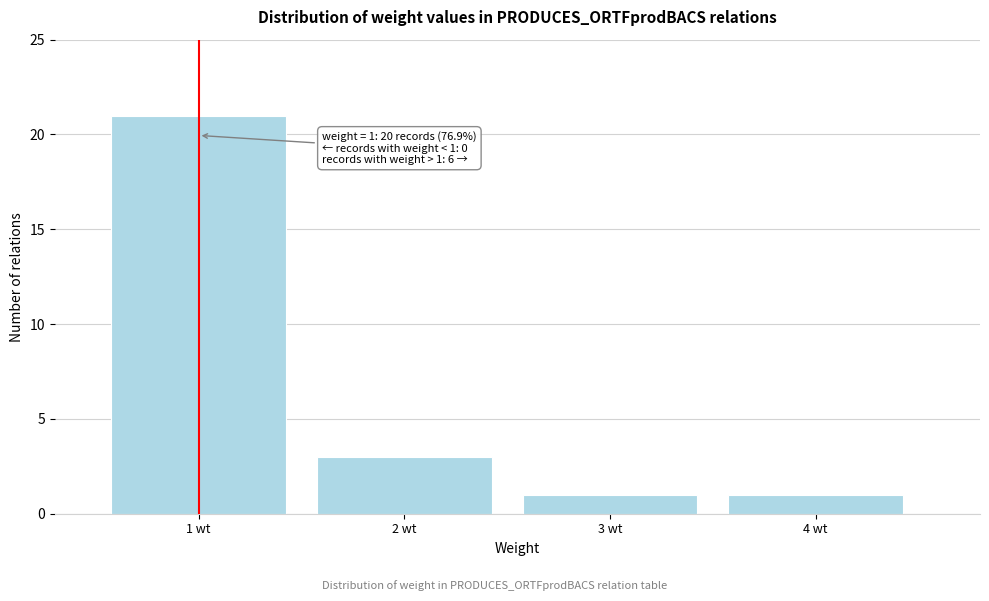

Which range on the x-axis has the tallest bar?

0.5 to 1.5